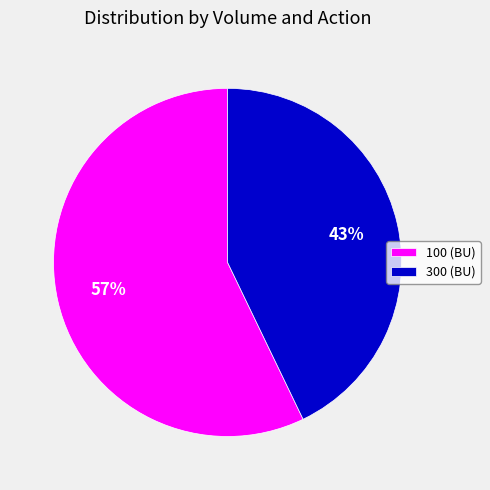

Combined, do 100 (BU) and 300 (BU) account for over 50%?

Yes